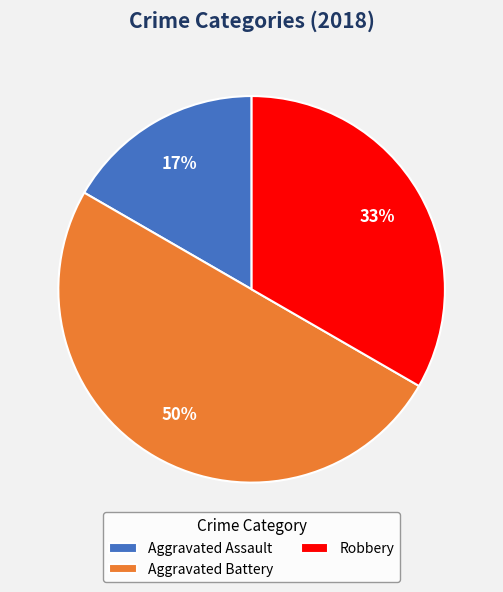

To the nearest percent, what percentage of the pie is Robbery?

33%